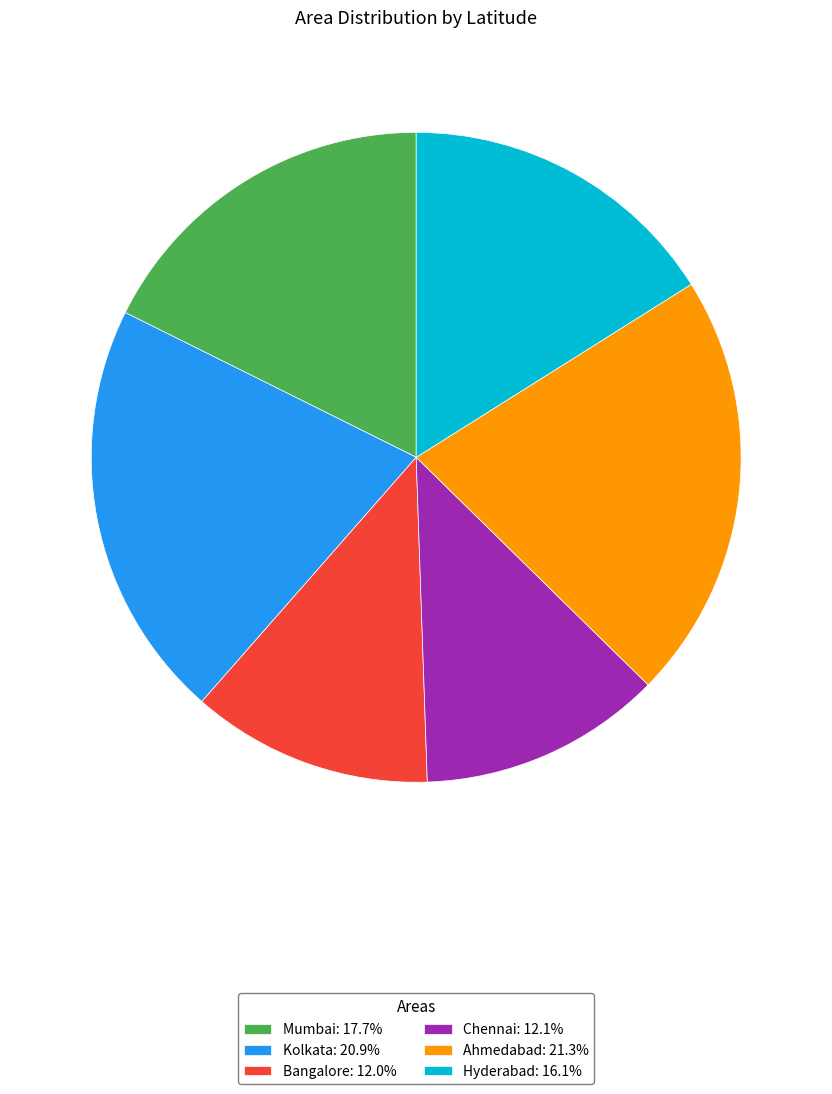

Approximately how many times larger is the value at Ahmedabad: 21.3% compared to Bangalore: 12.0%?

1.8